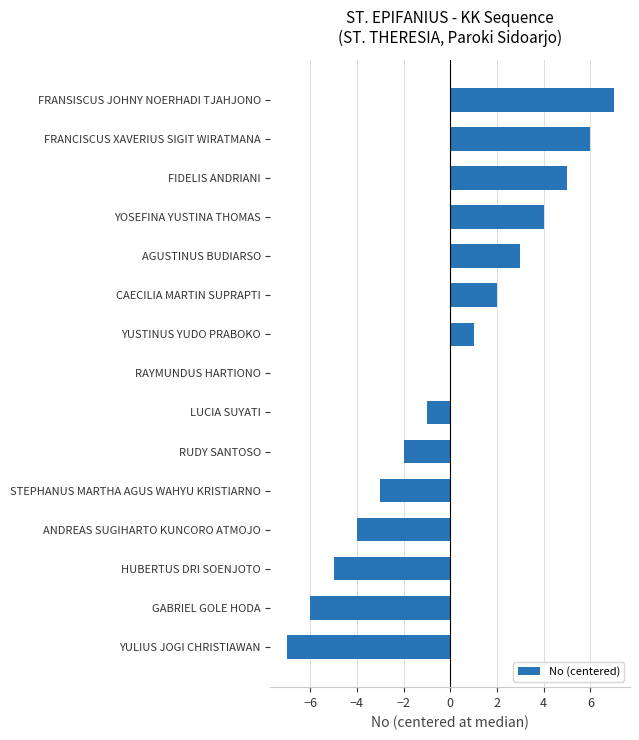

What is the maximum value shown in the chart?

7